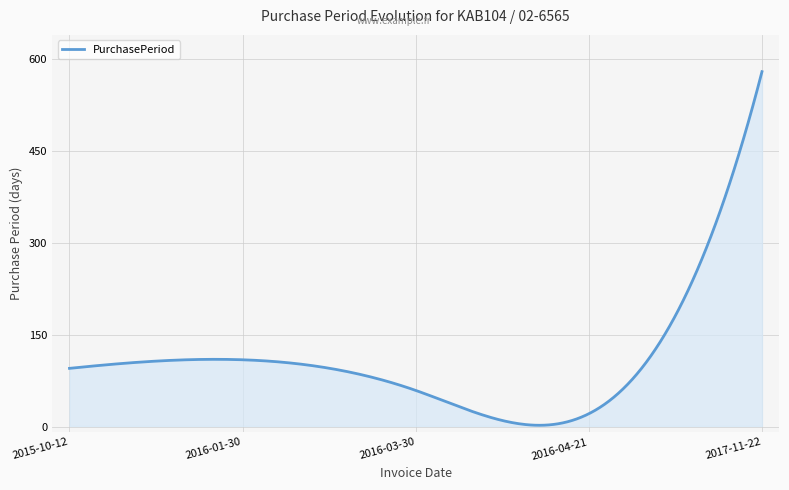

Does the chart display data point markers on the line(s)?

No